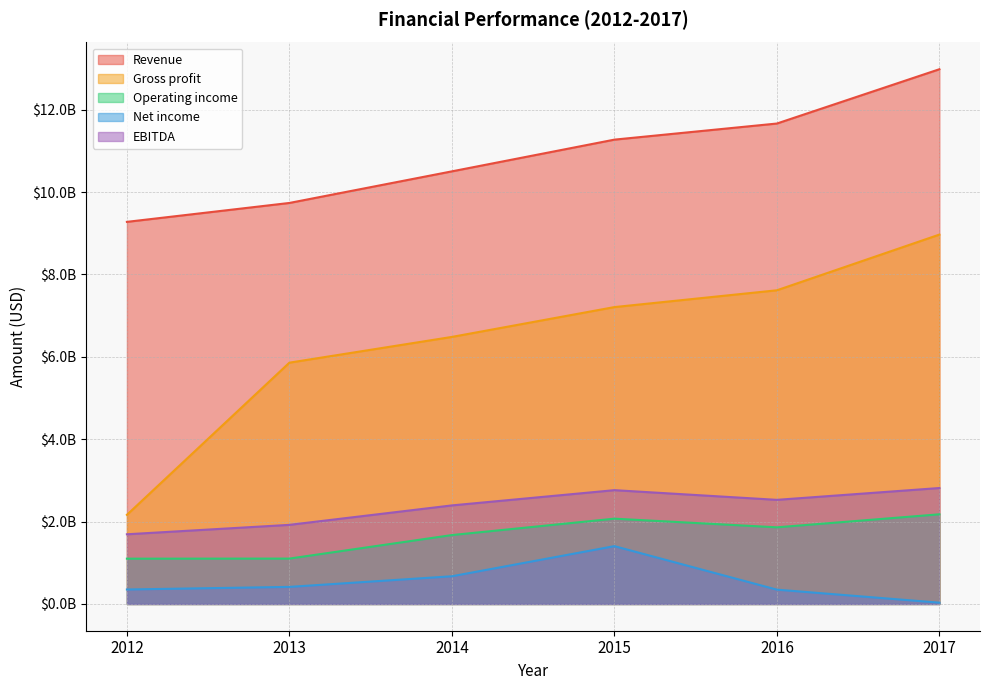

List the labels in order of Gross profit value, largest first.

2017, 2016, 2015, 2014, 2013, 2012